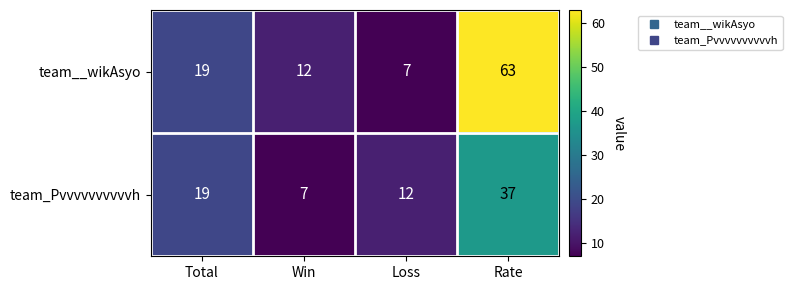

Which series changed the most between Total and Rate?

team__wikAsyo